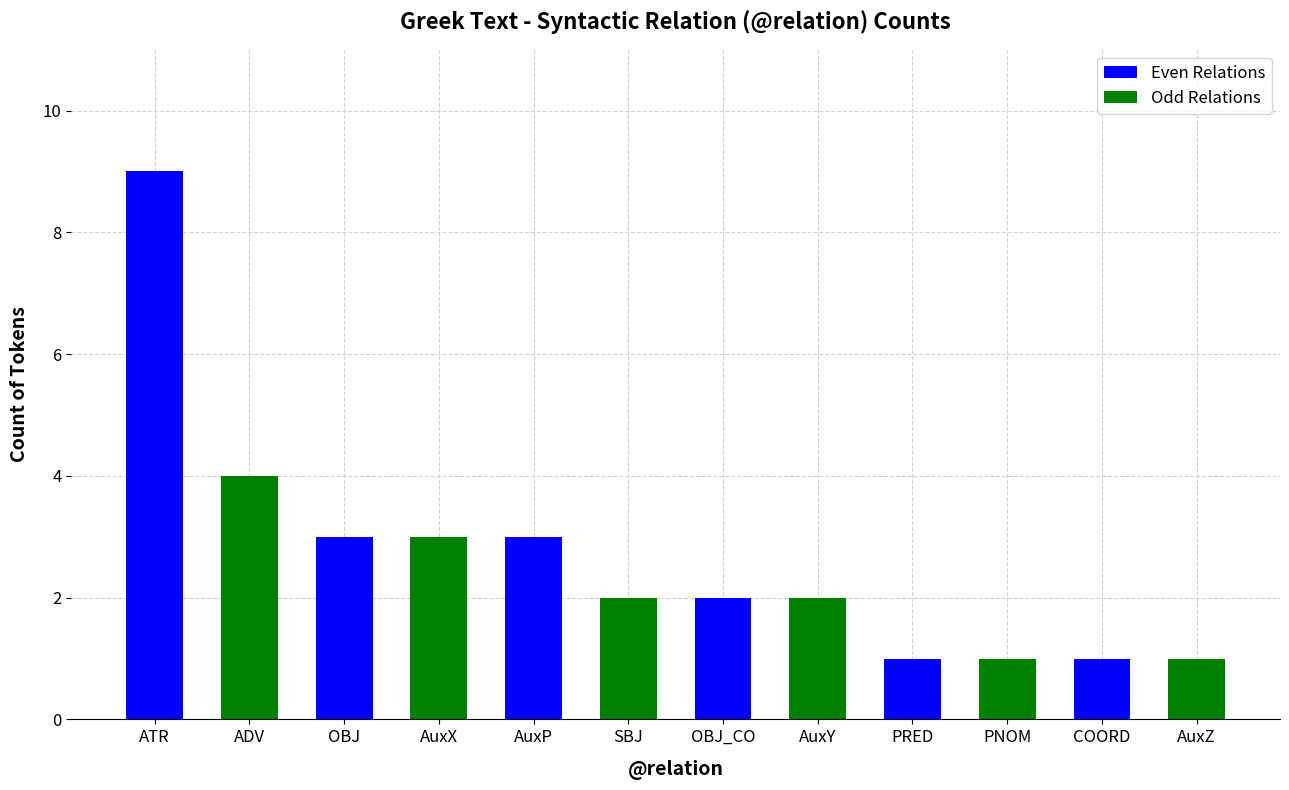

What is the greatest value displayed?

9